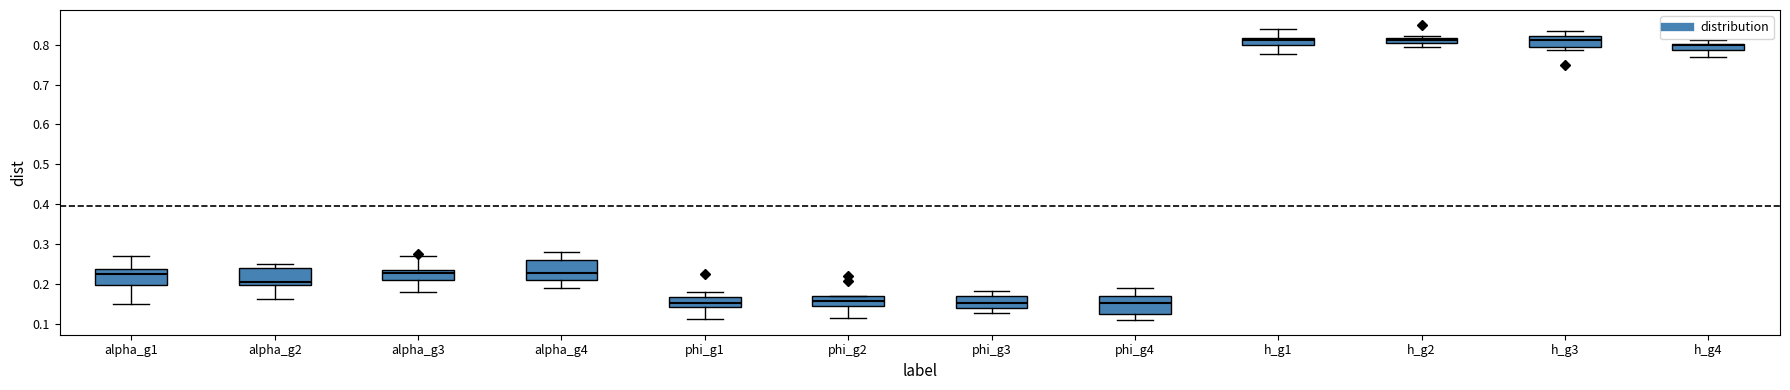

Where is the upper edge of the box for alpha_g1 on the y-axis? The values are not printed on the chart, so give them approximately, as read against the axis.

0.24